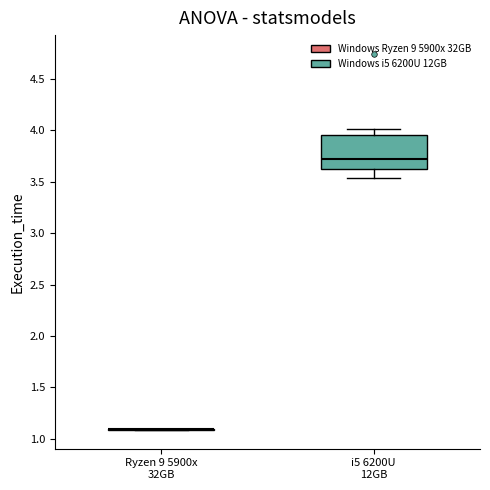

Reading left to right, transcribe this box plot: for each box, give where its median line is, the range the box spans, and where its two whiskers end, as read against the y-axis. The values are not printed on the chart, so give them approximately, as read against the axis.

Ryzen 9 5900x 32GB: box collapsed to a line at 1.10, whiskers 1.10 to 1.10
i5 6200U 12GB: median 3.70, box 3.60 to 3.95, whiskers 3.55 to 4.00